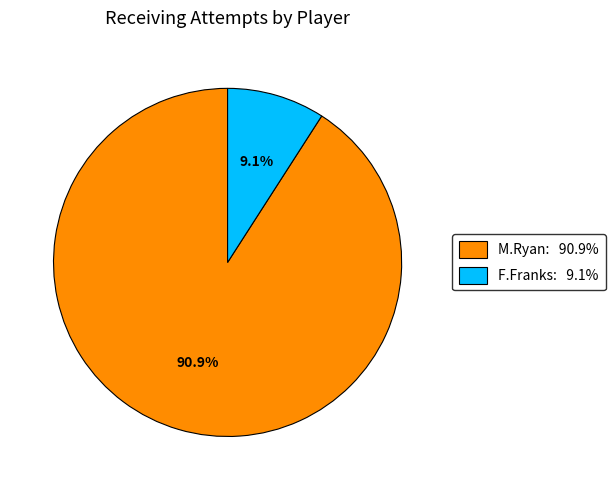

Is there a majority slice in this chart?

Yes